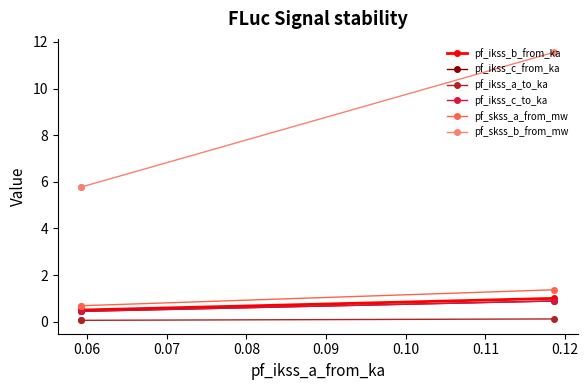

At which label is pf_skss_a_from_mw closest to 1?

0.06